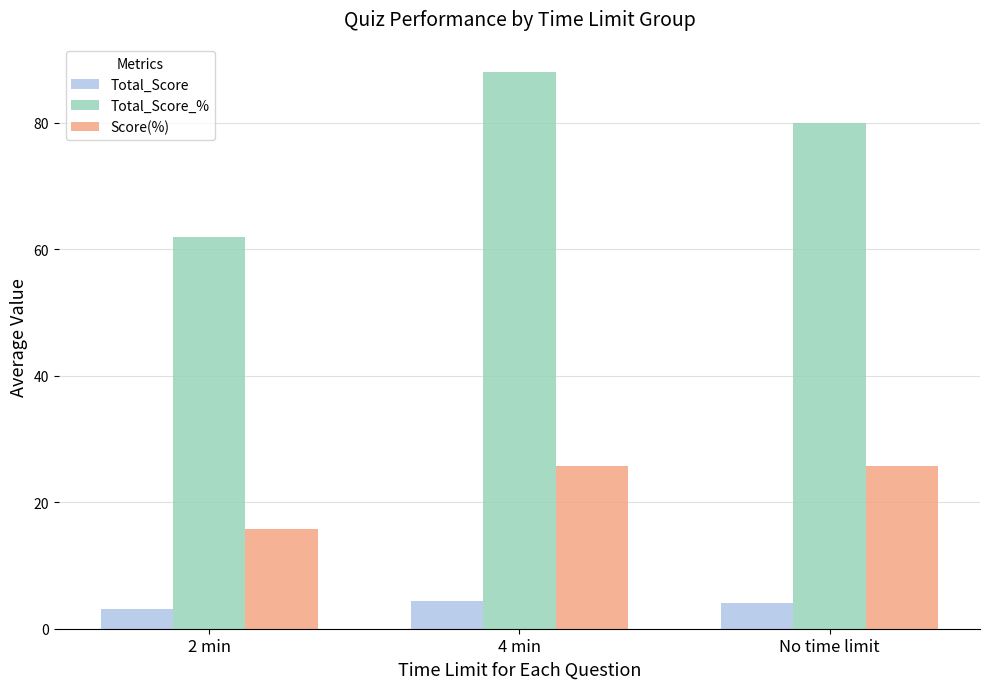

Reading left to right, what are all the values shown in this chart?

Total_Score: 3.1	4.4	4.0
Total_Score_%: 62.0	88.0	80.0
Score(%): 15.7	25.7	25.7